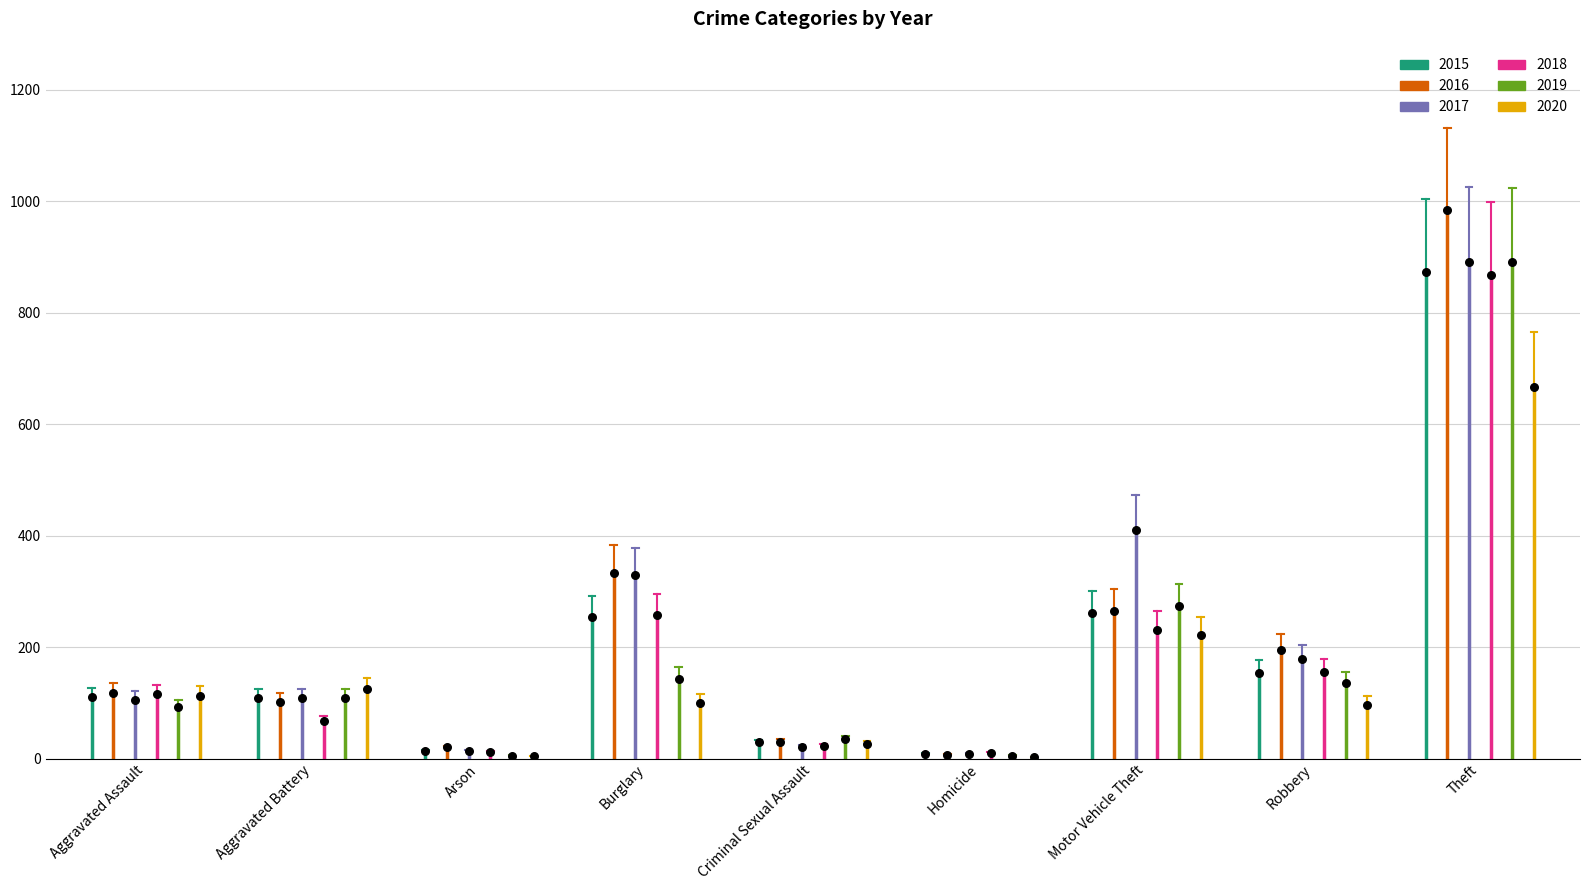

What are all the series names shown in the legend?

2015, 2016, 2017, 2018, 2019, 2020